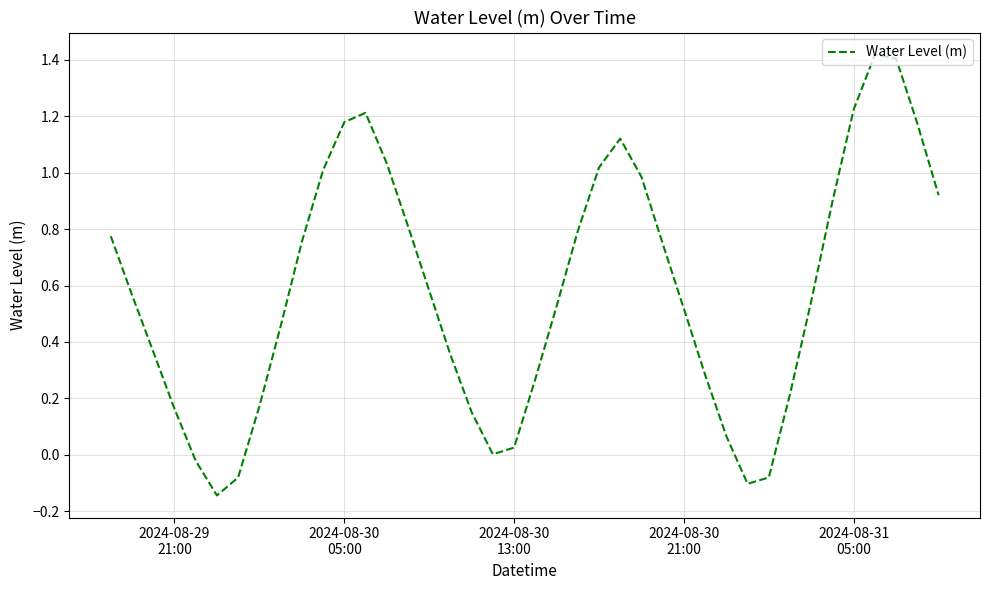

How many interior local valleys (lower than both neighbors) does the data have?

3